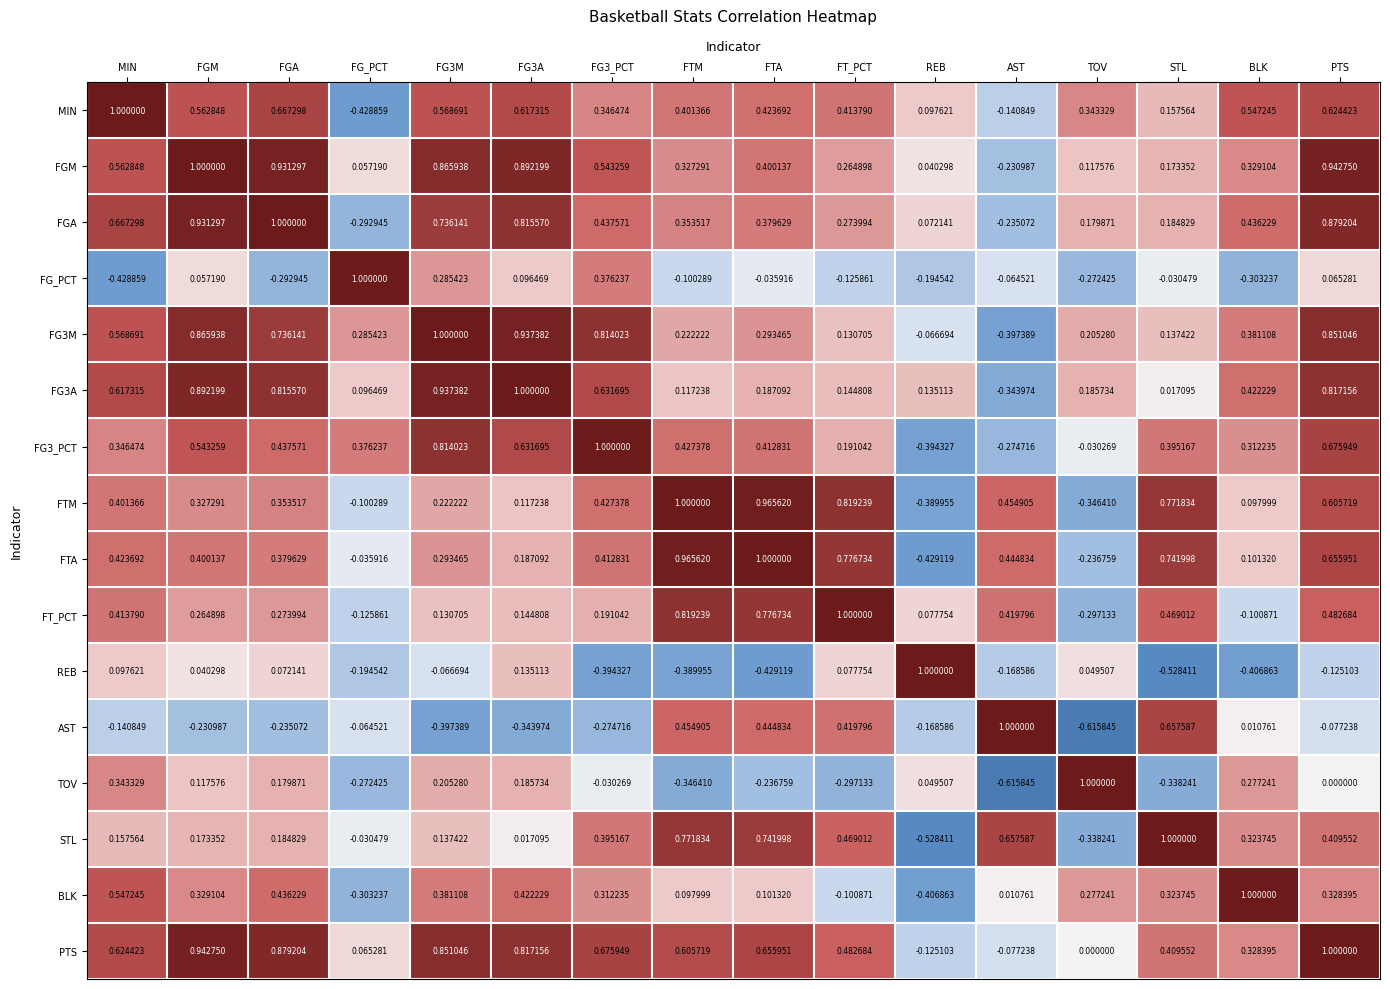

At MIN, list the series in order from largest to smallest.

MIN, FGA, PTS, FG3A, FG3M, FGM, BLK, FTA, FT_PCT, FTM, FG3_PCT, TOV, STL, REB, AST, FG_PCT